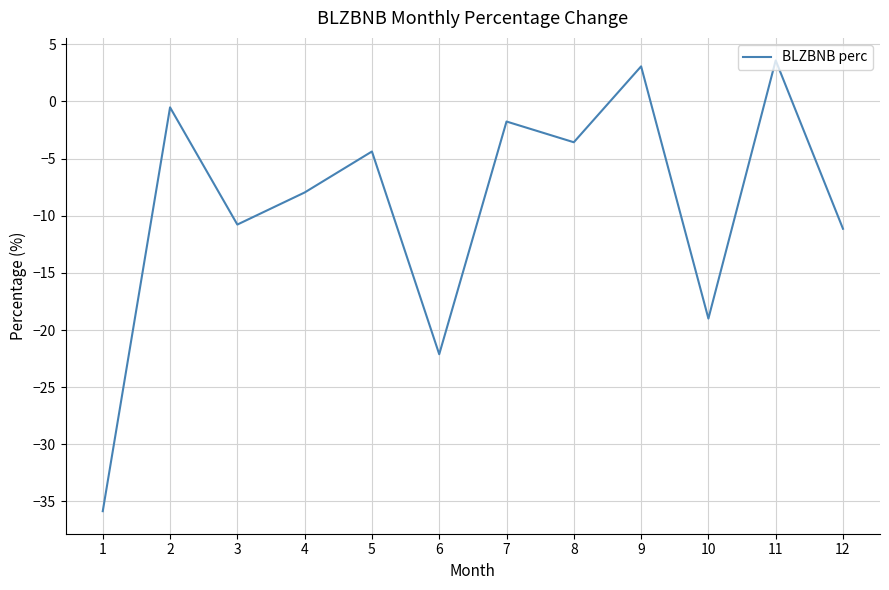

The chart shows a value of -8.0 at 4. True or false?

True